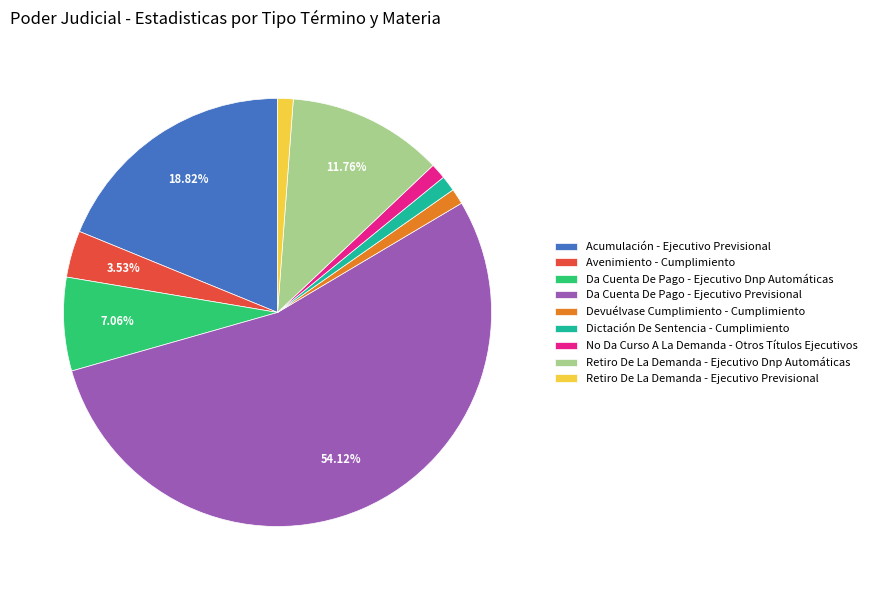

To the nearest percent, what is the difference between the largest and smallest slice percentages?

53%